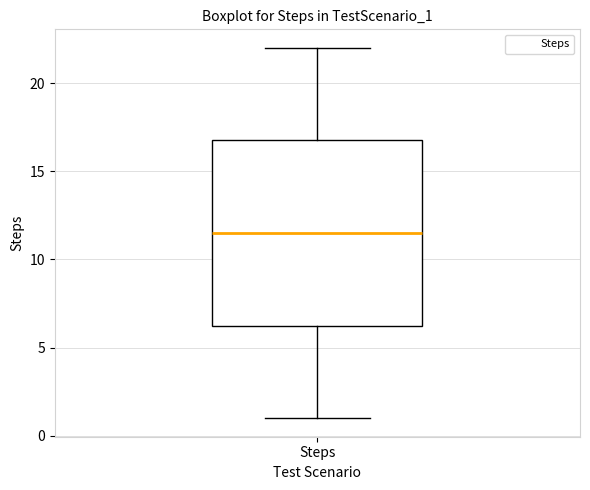

Read this box plot against the y-axis: the position of the median line, the range covered by the box, and the ends of both whiskers. The values are not printed on the chart, so give them approximately, as read against the axis.

median 11.5, box 6.5 to 17.0, whiskers 1.0 to 22.0